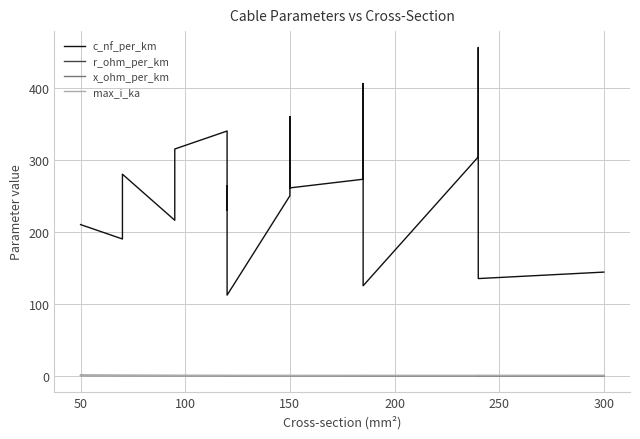

True or false: c_nf_per_km and x_ohm_per_km cross at least once.

False